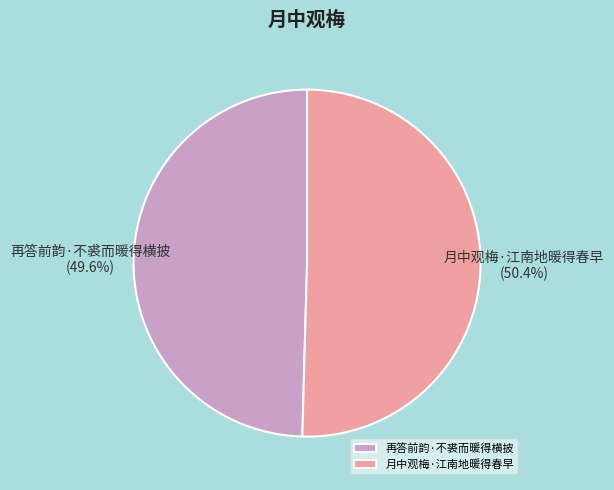

Which slice is the smallest?

再答前韵·不裘而暖得横披